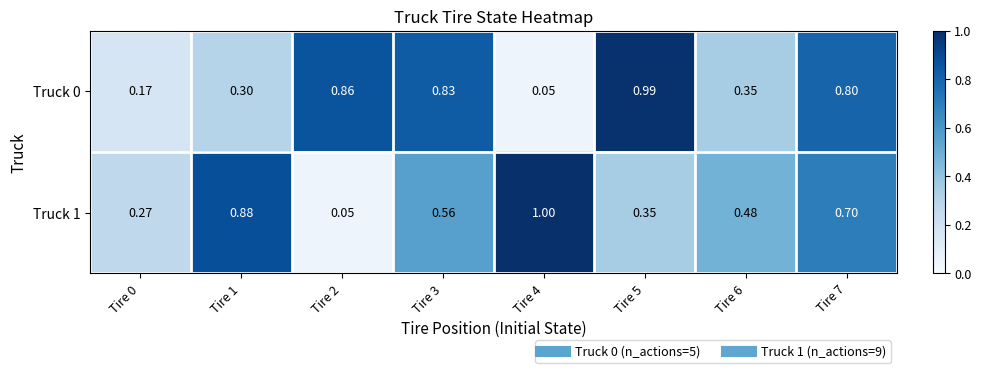

Is the value of Truck 1 at Tire 1 greater than the value of Truck 0 at Tire 4?

Yes